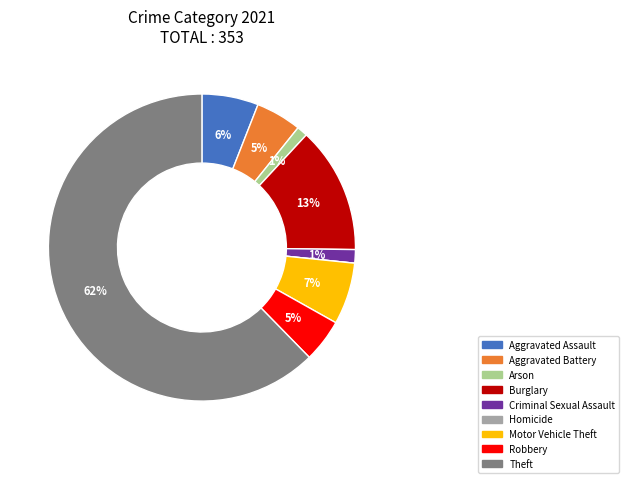

To the nearest percent, what is the combined percentage of Criminal Sexual Assault and Aggravated Assault?

7%